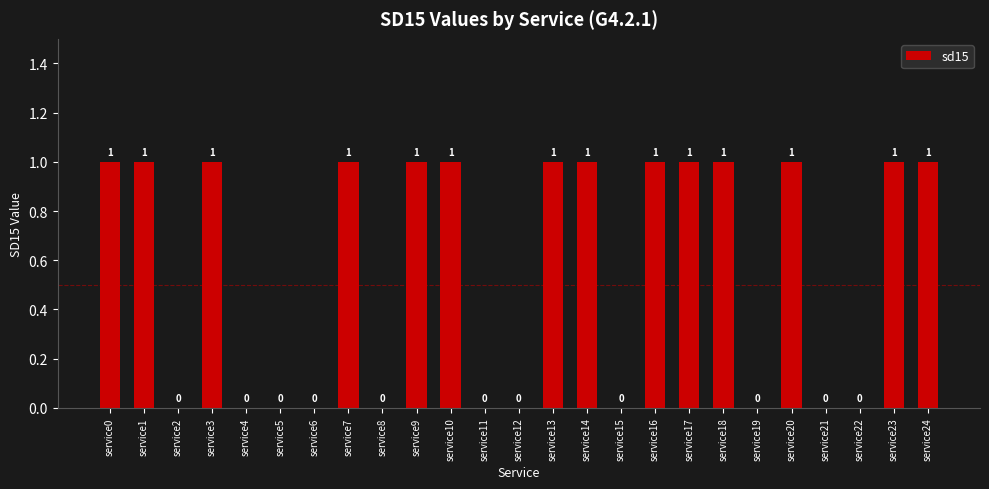

What is the sum of all values?

14